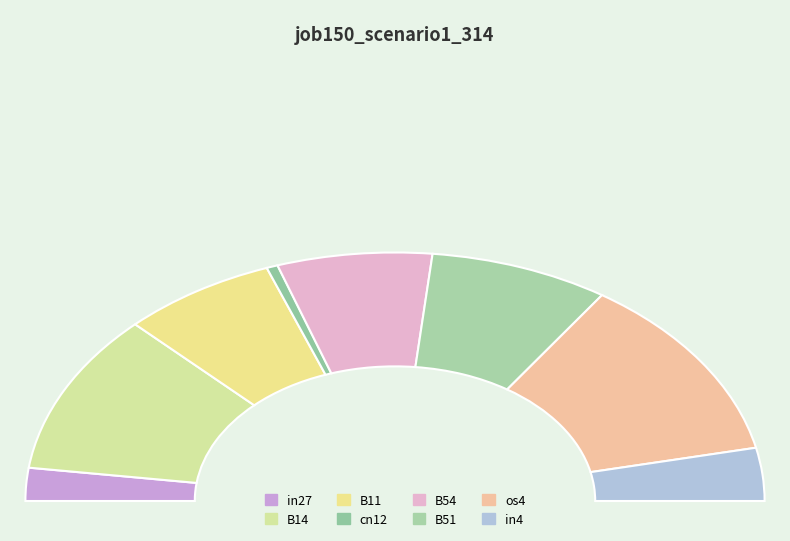

Count the number of slices in the pie.

8